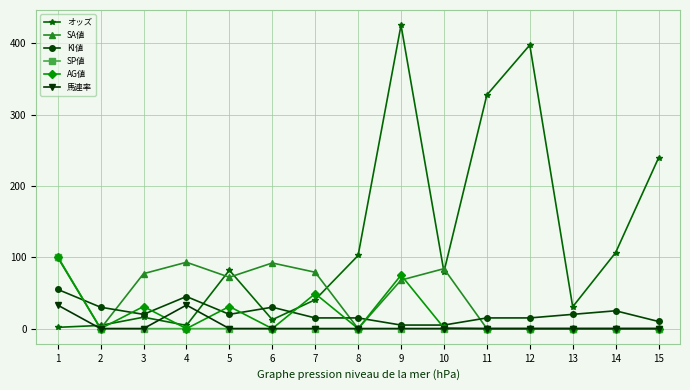

At how many categories does at least one series exceed 39?

13